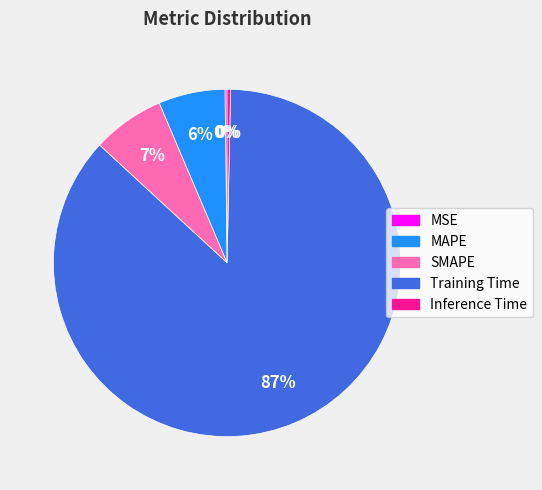

To the nearest percent, what is the difference between the Inference Time and MAPE slice percentages?

6%